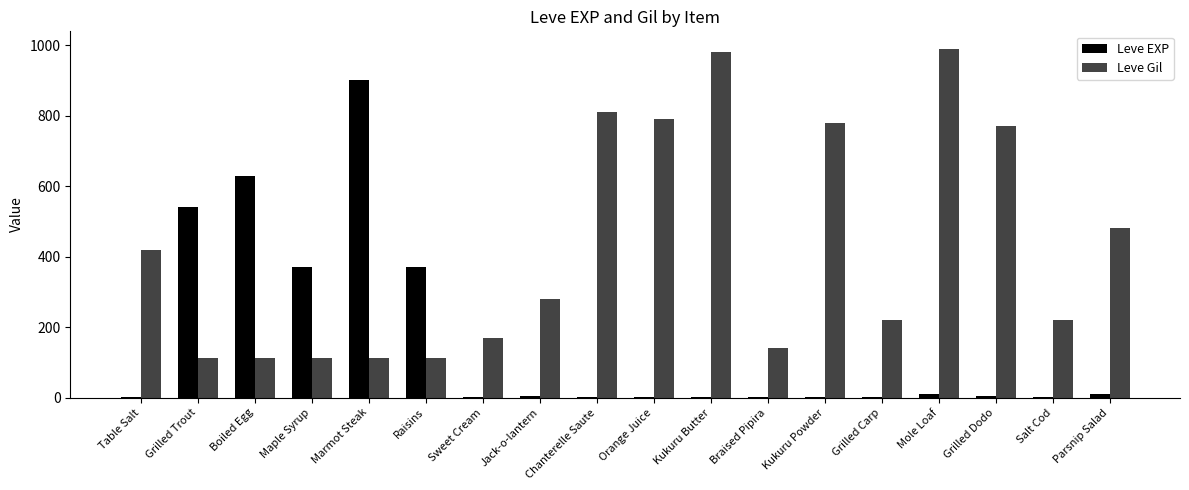

What is the sum of all Leve EXP values?

2857